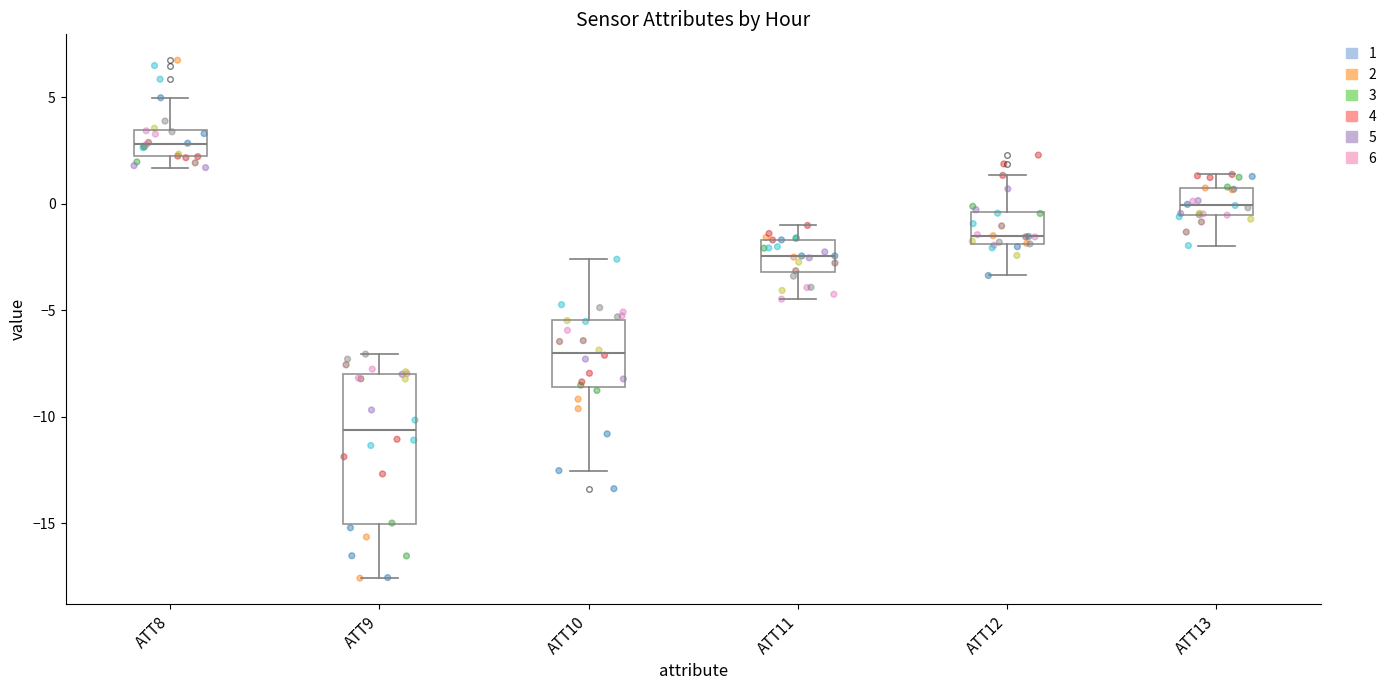

Comparing the boxes themselves (not the whiskers), which one is the tallest?

ATT9